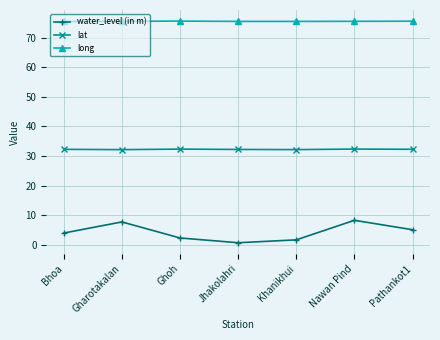

Does the chart display data point markers on the line(s)?

Yes